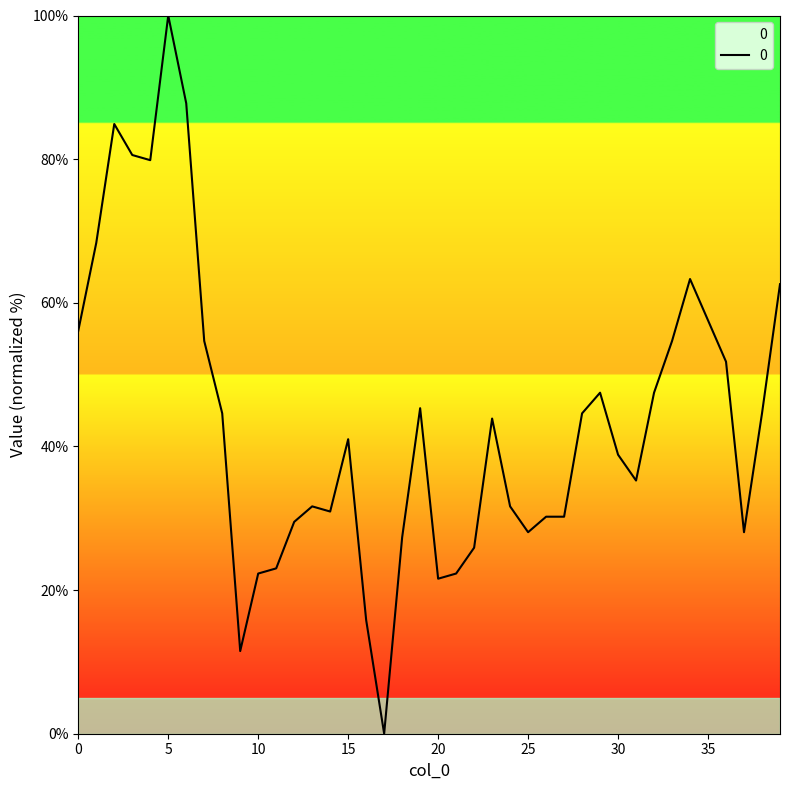

What is the difference between the maximum and minimum values?

100.0